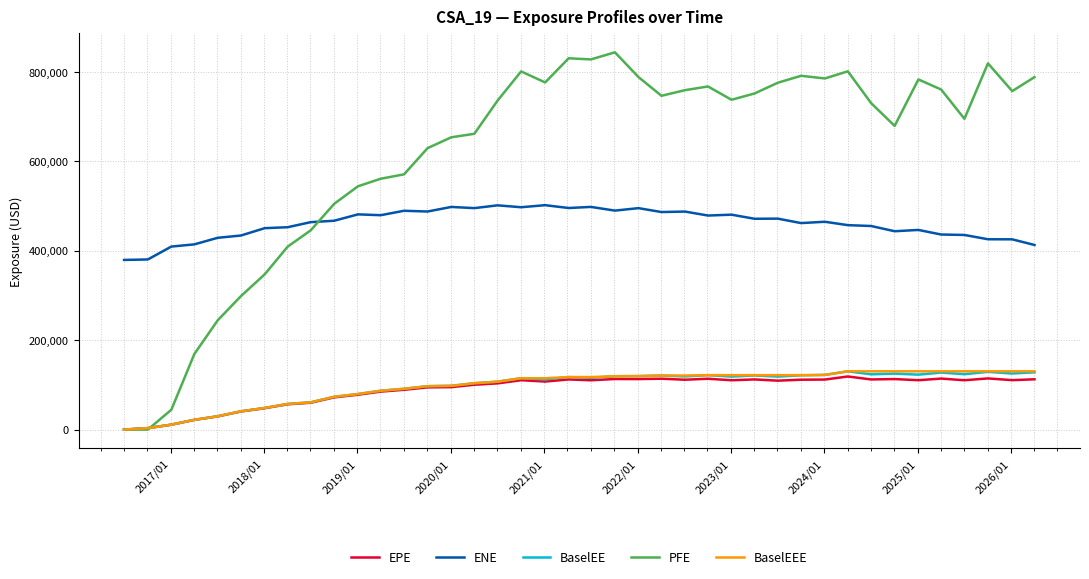

What is the highest value of the PFE series?

843776.0